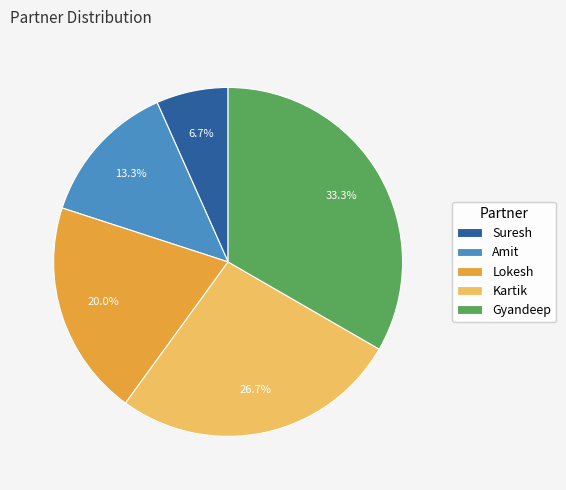

Rank the categories by value from highest to lowest.

Gyandeep, Kartik, Lokesh, Amit, Suresh